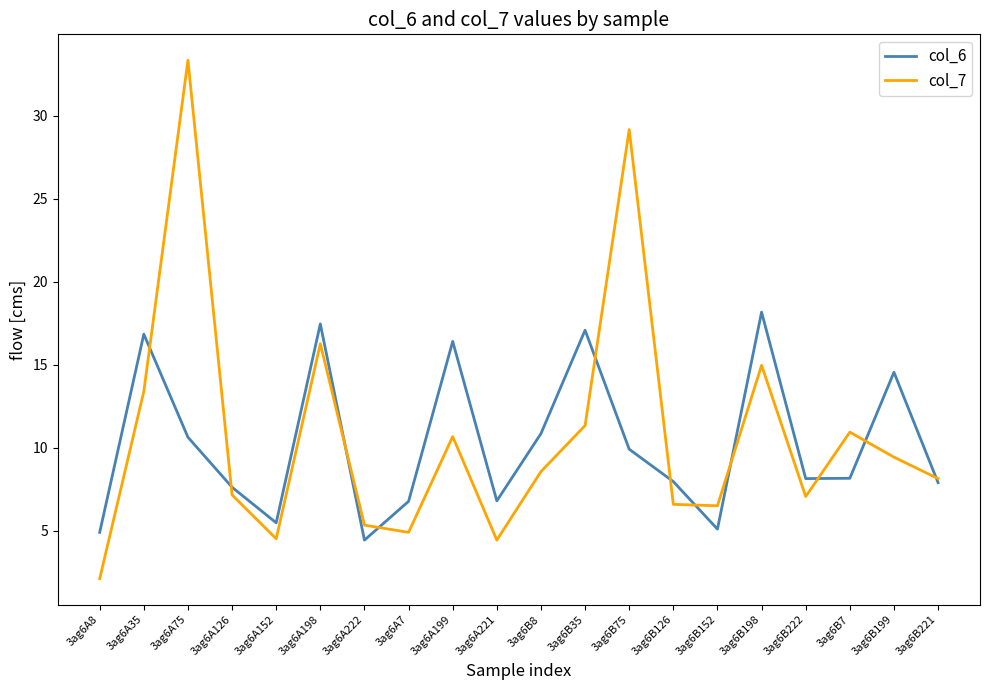

At which label does col_6 reach its peak?

3ag6B198